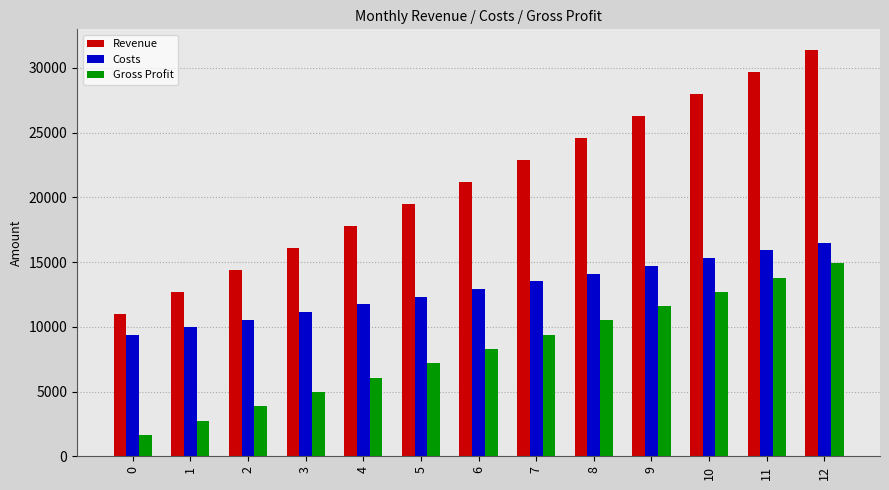

Is it true that Revenue equals 5921 at 3?

False